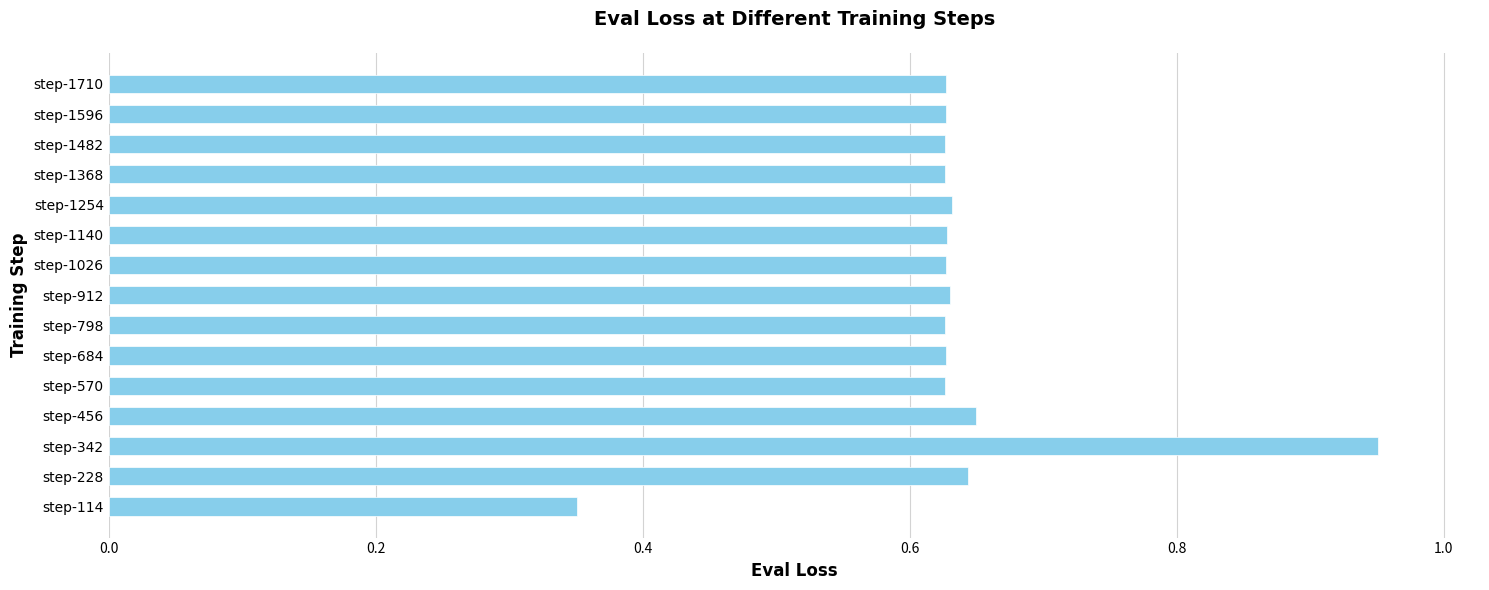

Is it true that the value at step-228 is 1.0?

False